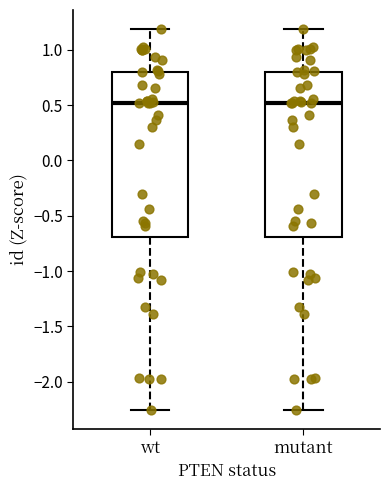

Reading left to right, read every box against the y-axis: the position of its median line, the range the box covers, and the ends of its whiskers. The values are not printed on the chart, so give them approximately, as read against the axis.

wt: median 0.50, box -0.70 to 0.80, whiskers -2.25 to 1.20
mutant: median 0.50, box -0.70 to 0.80, whiskers -2.25 to 1.20